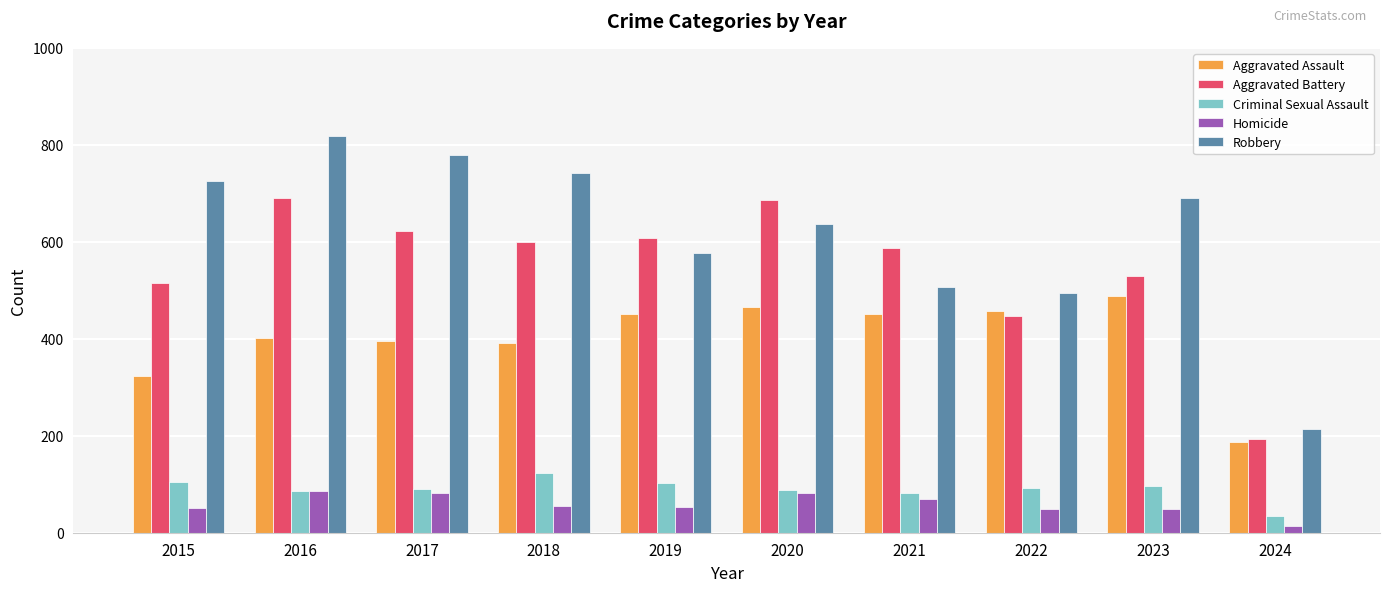

At 2021, list the series in order from smallest to largest.

Homicide, Criminal Sexual Assault, Aggravated Assault, Robbery, Aggravated Battery